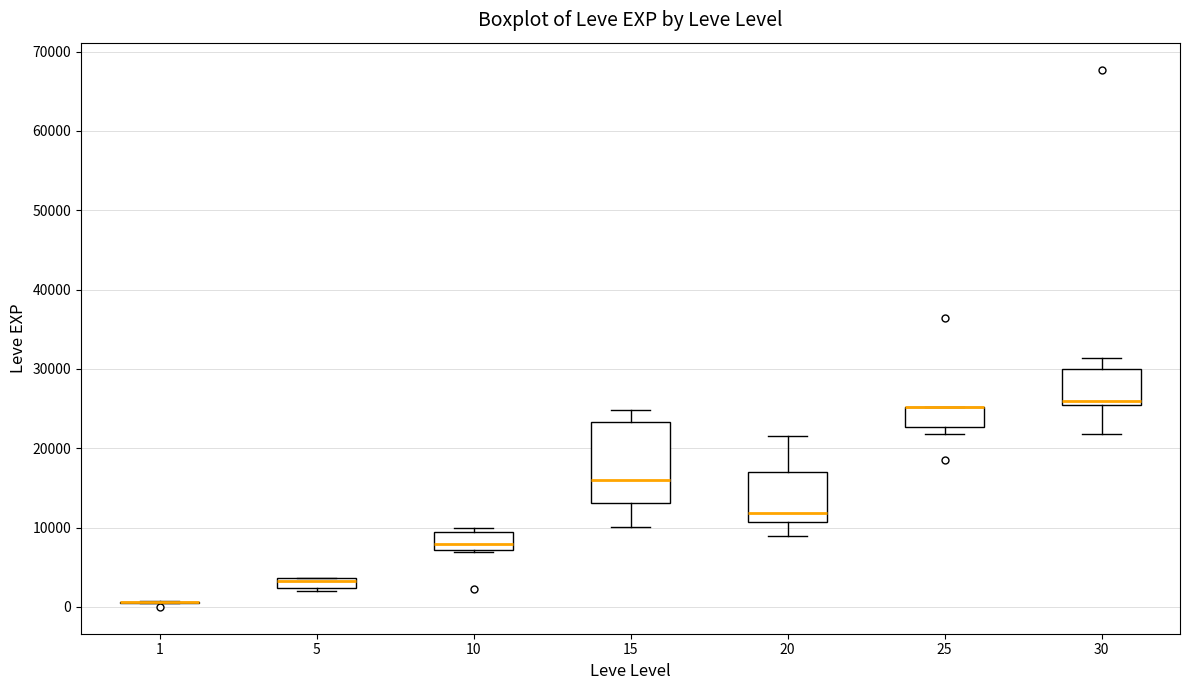

Comparing the boxes themselves (not the whiskers), which one is the tallest?

15